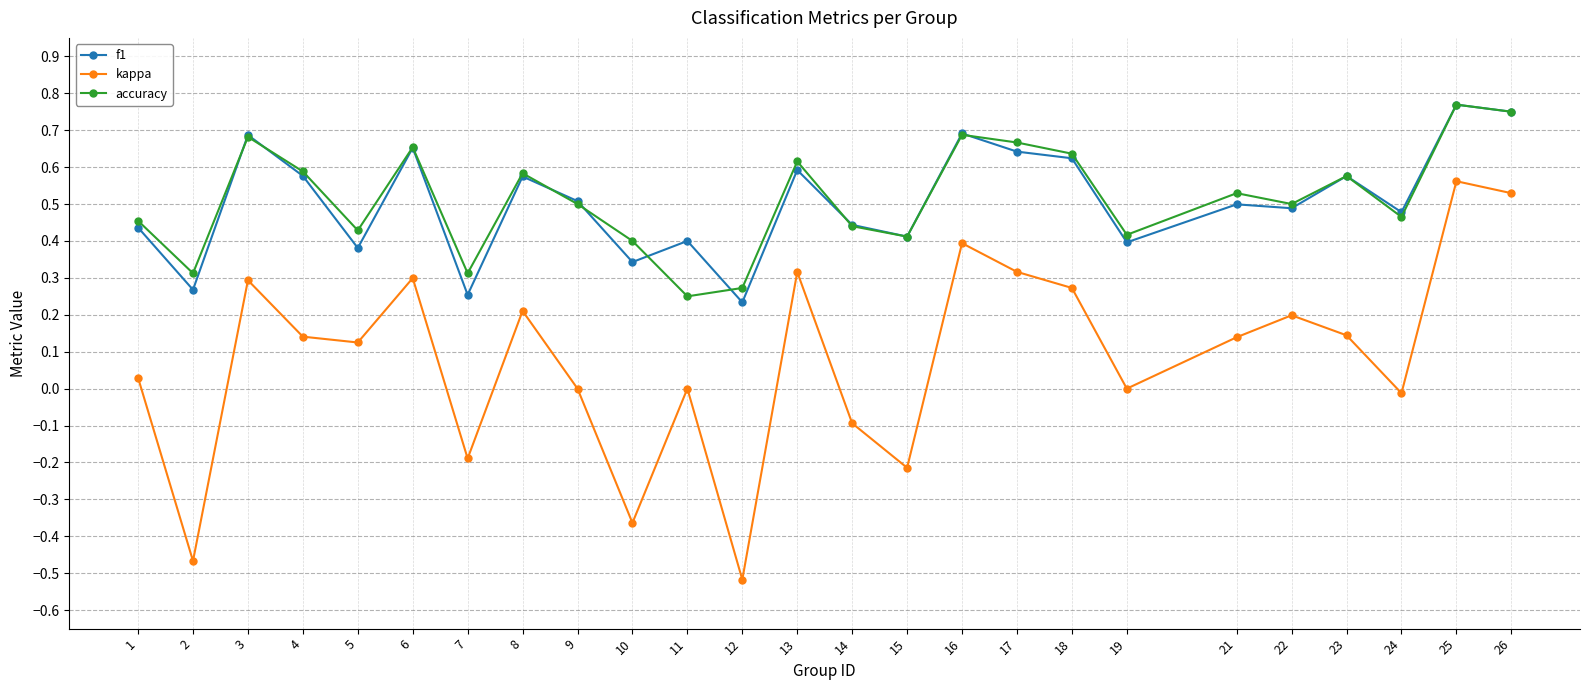

Which series has the largest range (max minus min)?

kappa